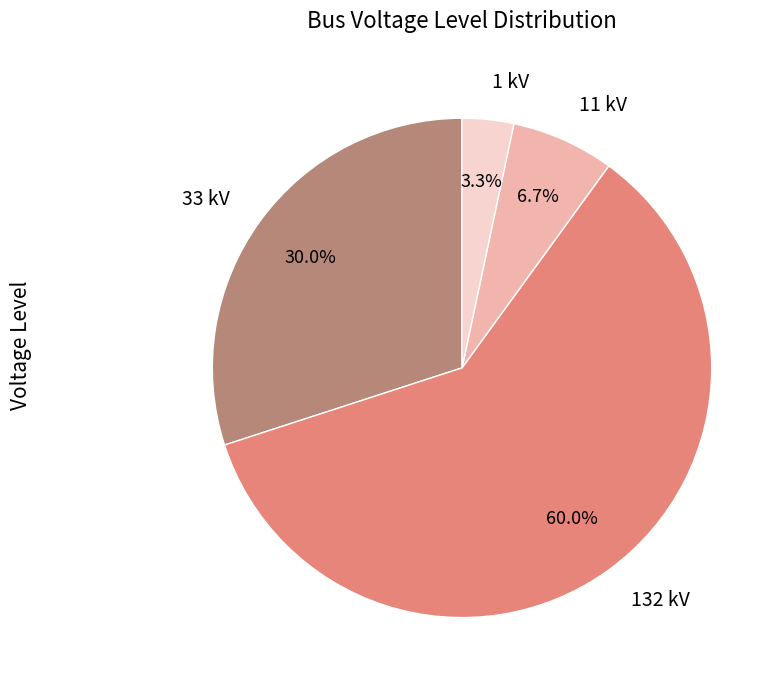

What percentage is the 132 kV slice, to the nearest percent?

60%